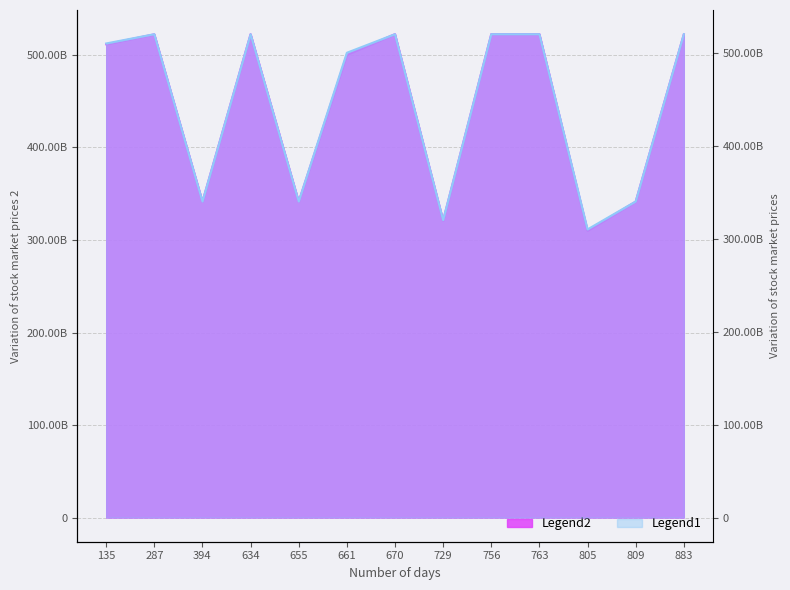

Which series has the largest total across all categories?

Legend2